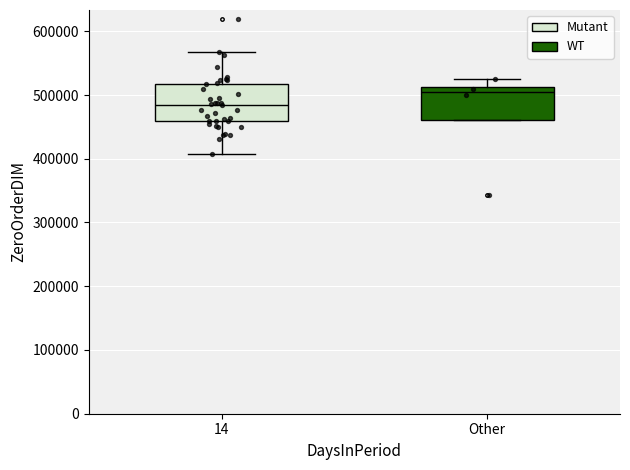

Where is the lower edge of the box for Other on the y-axis? The values are not printed on the chart, so give them approximately, as read against the axis.

460000